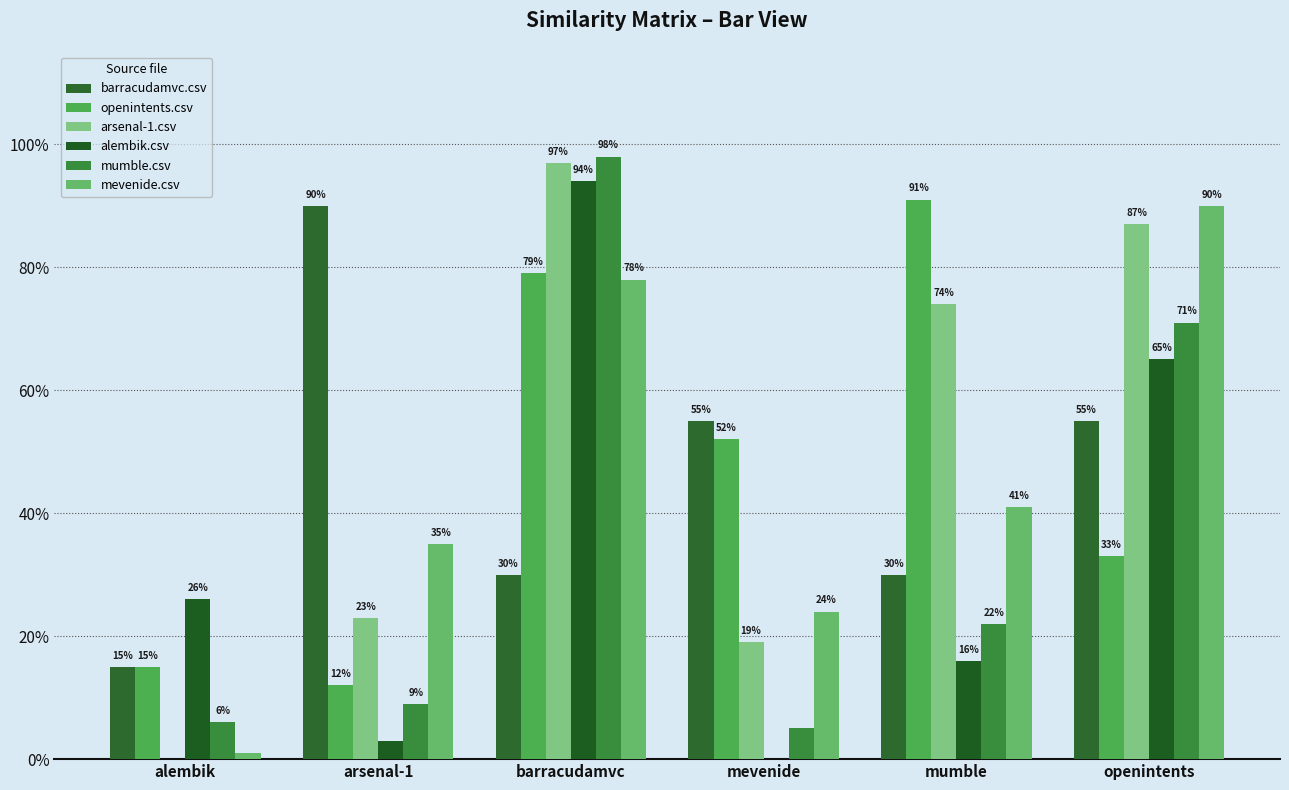

Are the bars grouped side by side (vs. stacked)?

Yes